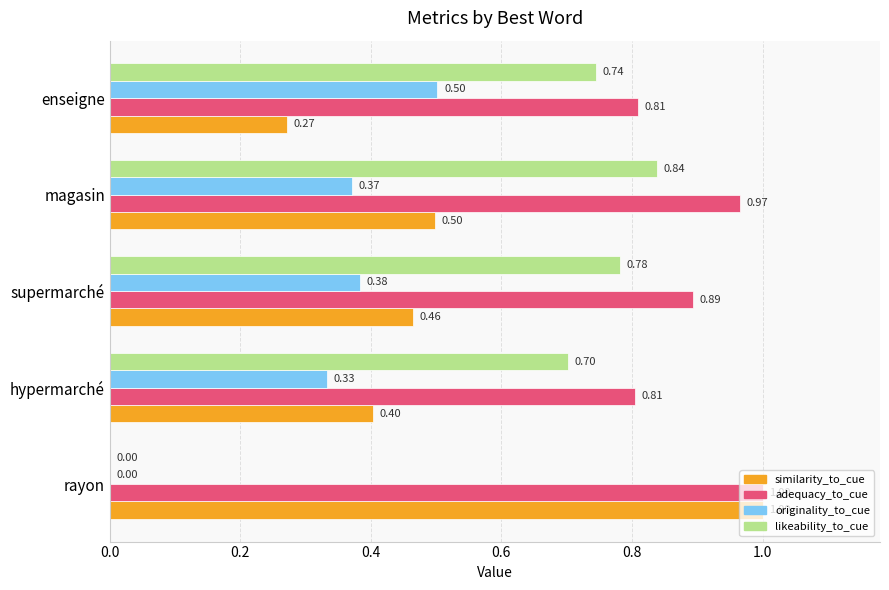

Which series has the largest total across all categories?

adequacy_to_cue